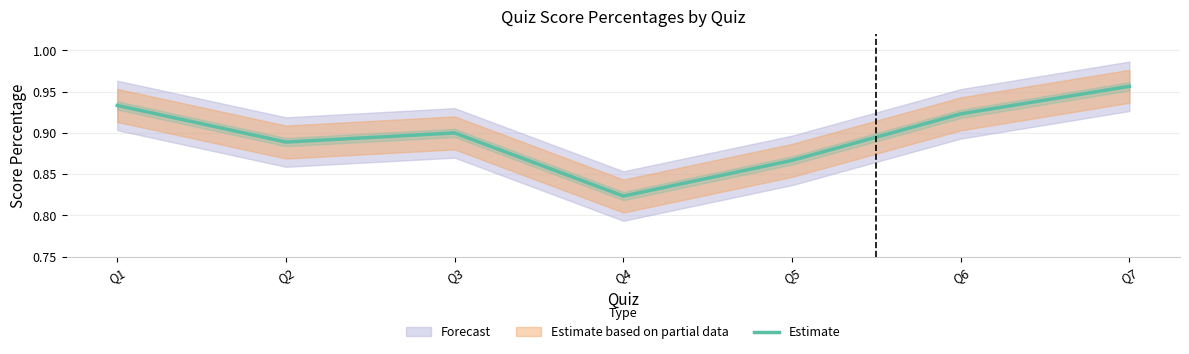

List the labels in order of value, largest first.

Q7, Q1, Q6, Q3, Q2, Q5, Q4